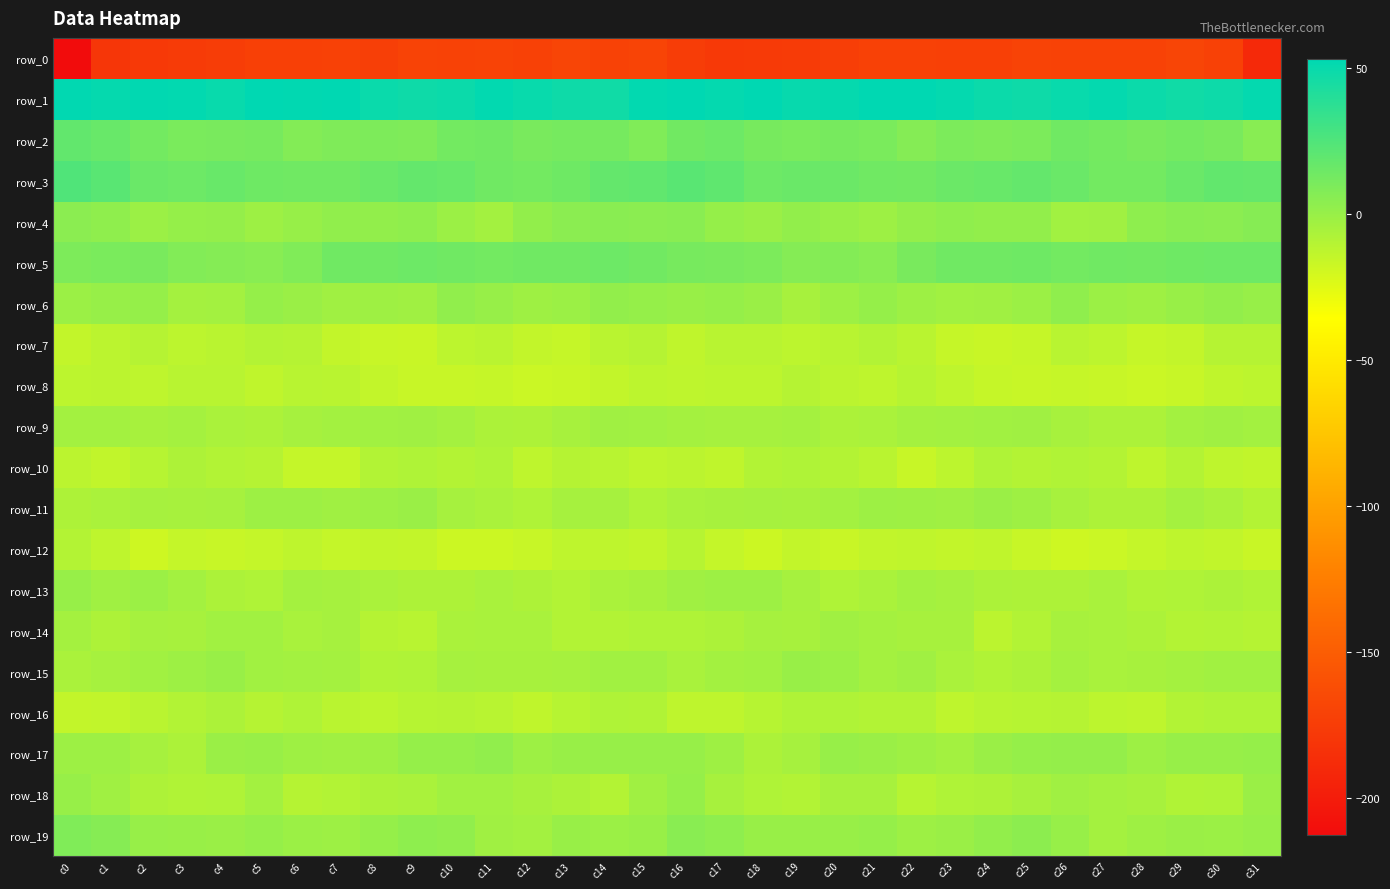

Reading left to right, extract all data points from this chart.

row_0: -212.6	-180.3	-177.7	-176.7	-175.1	-172.6	-172.2	-171.5	-173.1	-170.1	-170.6	-170.5	-171.7	-168.7	-171.0	-169.1	-174.5	-178.1	-176.9	-176.7	-174.0	-172.1	-171.7	-172.4	-172.2	-169.7	-171.0	-170.8	-171.0	-168.8	-171.3	-190.3
row_1: 52.6	51.1	52.6	51.8	49.7	52.9	52.4	52.8	49.4	47.9	48.7	52.0	49.6	47.6	47.0	51.8	53.0	51.3	53.2	50.2	51.0	52.8	52.9	51.4	48.9	47.6	50.0	51.6	48.7	47.0	48.5	51.5
row_2: 18.5	16.5	12.8	10.5	10.8	11.4	7.4	8.7	9.4	8.7	13.1	13.5	11.1	12.1	12.2	8.3	13.5	14.9	11.6	10.6	11.3	10.1	6.9	10.0	8.7	10.0	14.0	12.5	11.1	12.6	10.7	5.7
row_3: 24.7	21.8	16.2	15.1	16.6	14.5	13.8	14.0	16.3	17.9	17.1	14.1	13.0	14.3	18.4	18.9	21.7	19.5	15.0	16.2	15.8	14.1	13.5	15.4	16.8	18.1	16.2	13.2	13.1	15.9	18.8	18.4
row_4: 4.8	3.1	-0.9	1.2	1.3	-1.5	0.4	2.4	2.2	2.9	-1.3	-3.8	2.1	4.8	5.3	4.4	5.1	1.2	-0.8	2.2	-0.0	-1.4	1.4	2.8	2.2	2.2	-2.9	-2.4	3.8	5.2	4.9	6.0
row_5: 9.5	10.4	10.8	7.5	7.0	5.9	8.2	14.0	13.8	14.9	13.8	13.1	14.1	13.8	15.1	13.6	11.3	10.7	9.8	6.9	7.0	5.7	10.9	14.2	14.0	14.8	13.2	13.8	13.4	14.6	15.0	14.8
row_6: -0.8	0.7	1.1	-4.3	-3.4	1.1	-0.7	-2.6	-2.3	-2.7	2.5	0.4	-1.8	-1.1	1.9	0.8	-0.2	1.2	-0.6	-5.1	-1.6	1.1	-1.5	-3.0	-2.8	-1.2	3.0	-1.0	-2.0	0.2	2.2	0.6
row_7: -14.6	-12.1	-10.0	-12.4	-11.4	-9.6	-9.8	-14.4	-16.3	-16.6	-12.3	-11.4	-14.7	-15.7	-11.6	-9.9	-13.7	-10.7	-10.8	-12.4	-11.2	-8.9	-11.5	-15.7	-16.8	-15.6	-11.1	-12.5	-15.5	-14.5	-10.0	-10.0
row_8: -12.3	-12.1	-13.2	-10.8	-10.7	-13.3	-10.8	-11.4	-14.7	-16.1	-15.9	-15.6	-17.1	-16.7	-14.4	-12.6	-12.8	-12.6	-12.6	-10.1	-11.9	-12.7	-10.3	-12.9	-15.5	-16.2	-15.7	-16.3	-17.1	-16.0	-13.3	-12.6
row_9: -3.9	-3.7	-5.0	-4.1	-6.2	-6.9	-4.9	-3.6	-3.2	-2.6	-4.3	-6.5	-7.1	-5.1	-2.9	-3.3	-4.1	-4.5	-4.5	-4.4	-6.9	-6.2	-4.3	-3.4	-3.1	-2.8	-5.4	-7.0	-6.6	-3.9	-2.8	-3.6
row_10: -12.2	-13.8	-10.6	-7.5	-9.1	-9.9	-14.9	-15.0	-9.1	-8.0	-9.6	-7.6	-12.9	-10.0	-11.1	-12.8	-11.9	-13.4	-8.6	-7.8	-9.3	-11.4	-16.1	-12.7	-7.9	-9.2	-8.4	-9.4	-12.8	-9.3	-12.8	-13.8
row_11: -7.5	-6.0	-4.8	-5.1	-4.5	-1.7	-1.7	-2.7	-1.5	-0.7	-4.5	-6.3	-7.9	-4.9	-4.9	-7.8	-5.6	-5.3	-4.9	-5.0	-3.6	-1.4	-2.3	-2.4	-0.4	-2.2	-5.4	-7.3	-7.1	-4.4	-6.2	-9.4
row_12: -9.3	-12.7	-18.2	-15.2	-16.0	-15.1	-12.9	-15.0	-13.9	-14.7	-17.6	-17.6	-15.9	-13.2	-13.0	-13.9	-10.5	-15.2	-17.7	-14.4	-16.5	-14.1	-13.7	-14.6	-13.4	-16.0	-17.9	-17.2	-14.9	-12.8	-13.9	-16.6
row_13: 0.3	-2.4	-0.9	-3.9	-6.8	-7.6	-4.0	-4.5	-6.2	-7.2	-7.3	-5.7	-7.3	-8.6	-6.4	-5.4	-2.4	-1.8	-1.7	-4.8	-7.9	-6.1	-3.8	-4.6	-7.0	-7.1	-7.1	-5.6	-8.5	-7.8	-6.7	-8.1
row_14: -4.3	-7.2	-4.8	-5.3	-3.3	-2.9	-5.7	-4.5	-9.9	-11.1	-6.0	-5.6	-5.9	-9.0	-9.1	-7.8	-7.9	-6.8	-4.6	-5.0	-2.7	-4.1	-5.4	-5.2	-12.0	-9.0	-5.3	-5.7	-6.8	-9.5	-8.6	-10.0
row_15: -6.3	-4.4	-3.2	-1.4	0.1	-3.4	-3.4	-3.9	-8.2	-7.7	-4.8	-5.2	-5.2	-4.5	-3.4	-3.3	-6.0	-3.6	-3.0	-0.3	-0.9	-4.0	-2.7	-6.1	-8.2	-6.8	-4.3	-5.7	-5.0	-3.9	-3.0	-3.3
row_16: -14.5	-14.3	-11.5	-9.0	-6.7	-9.7	-7.9	-11.6	-12.2	-10.1	-9.9	-11.1	-13.3	-10.5	-7.8	-8.3	-12.9	-13.2	-10.5	-7.9	-8.0	-8.8	-8.6	-13.1	-10.8	-10.3	-9.7	-12.4	-12.9	-9.0	-7.7	-7.9
row_17: -1.8	-1.5	-4.9	-6.7	-0.6	0.1	-1.8	-2.9	-2.1	1.1	0.8	2.6	-1.5	-0.0	0.6	0.7	0.5	-2.1	-6.7	-4.9	0.5	-0.7	-2.1	-3.5	-0.6	1.0	1.6	1.6	-1.7	0.7	0.4	1.1
row_18: 0.6	-2.7	-7.4	-8.2	-7.7	-3.5	-9.8	-8.9	-6.9	-6.4	-3.2	-3.0	-5.4	-6.6	-9.2	-2.9	1.2	-5.1	-7.7	-8.9	-5.4	-5.3	-10.4	-7.8	-7.0	-5.4	-2.4	-4.1	-5.4	-8.1	-7.8	-0.5
row_19: 8.3	6.3	0.3	0.1	-0.4	1.1	-1.0	-1.6	1.0	3.7	2.5	-2.6	-3.6	-0.2	-1.1	0.2	5.2	3.6	-0.2	0.1	0.2	0.8	-1.8	-0.6	2.1	3.9	0.6	-4.0	-1.9	-0.5	-0.9	0.2